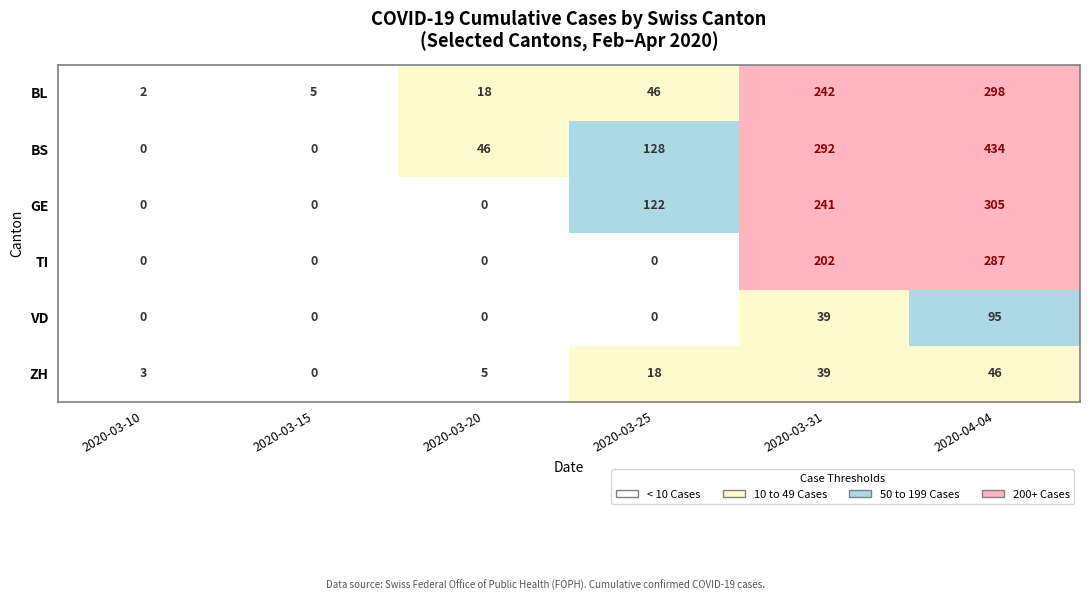

Which series has the widest spread of values?

BS